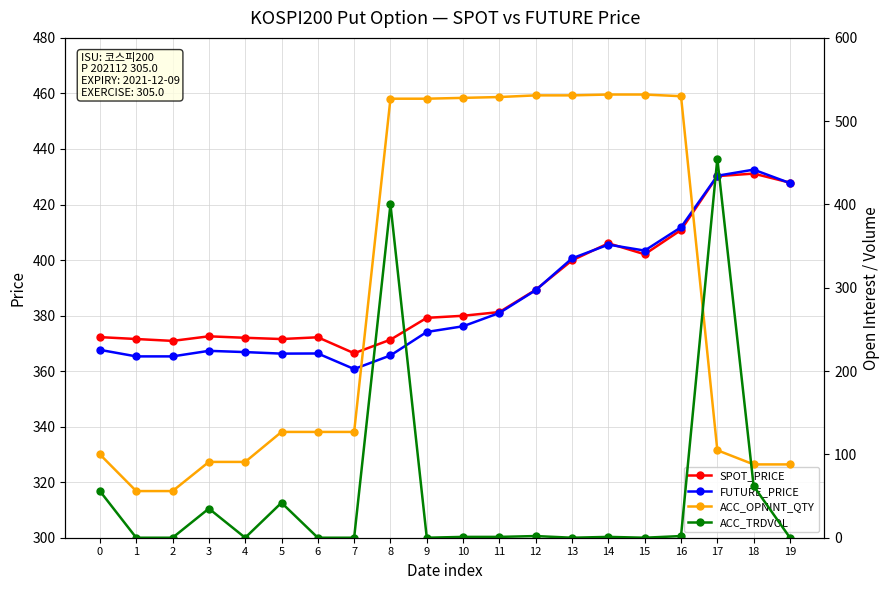

What is the difference between the second highest and minimum values in the ACC_OPNINT_QTY series?

476.0